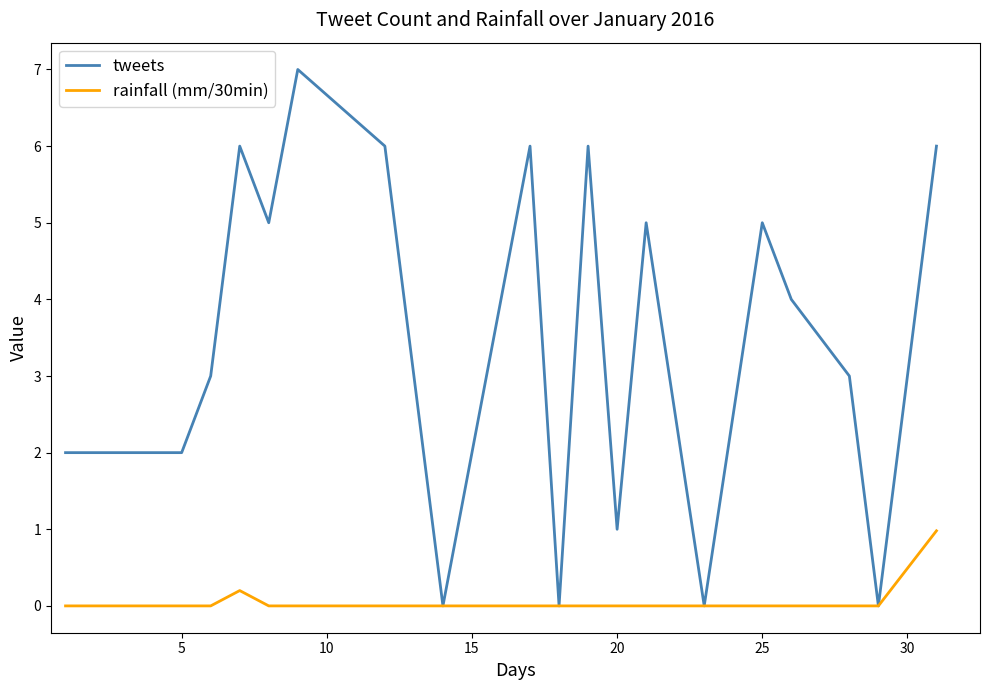

Does the chart have visible grid lines?

No